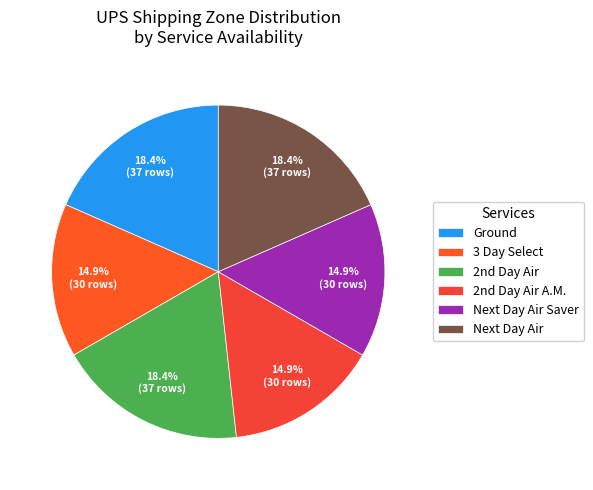

Which category has the smallest portion of the pie?

Next Day Air Saver